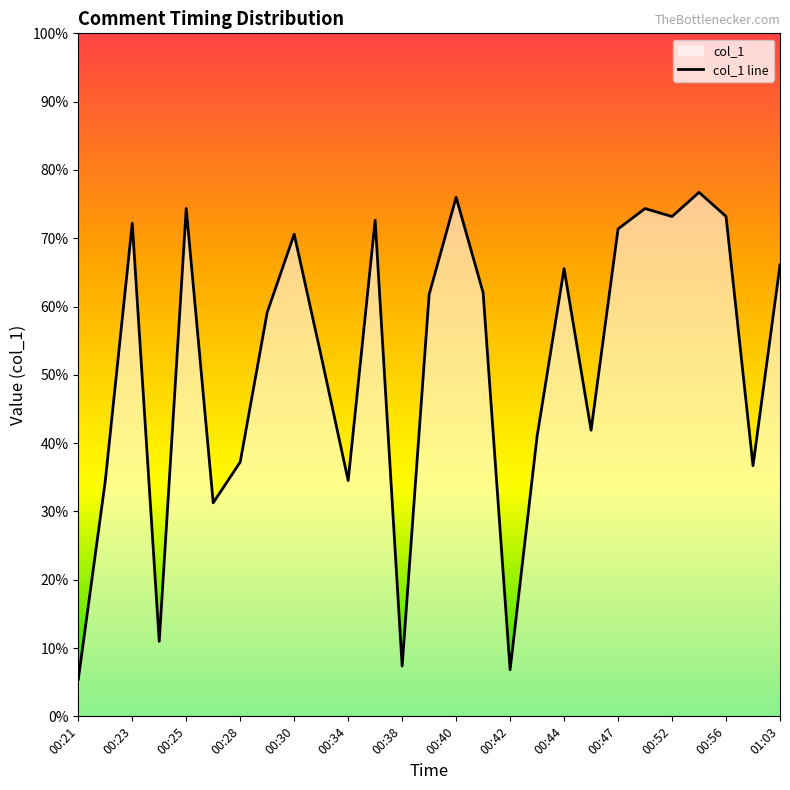

The value at 00:44 is 116.3. True or false?

False